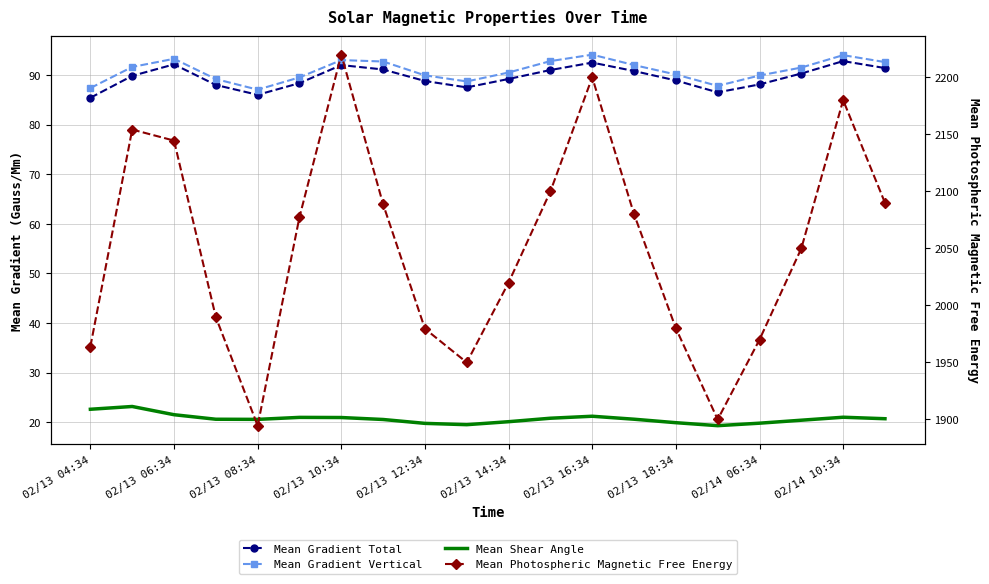

Rank the series at 02/13 12:34 from highest to lowest value.

Mean Photospheric Magnetic Free Energy, Mean Gradient Vertical, Mean Gradient Total, Mean Shear Angle